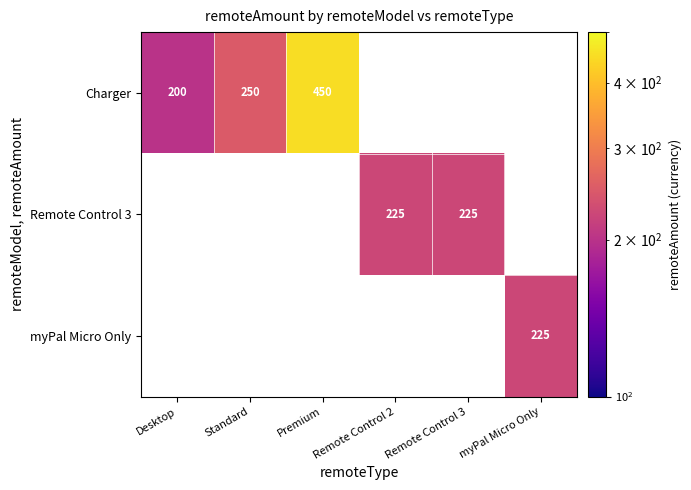

The Charger series shows 586 at Premium. True or false?

False